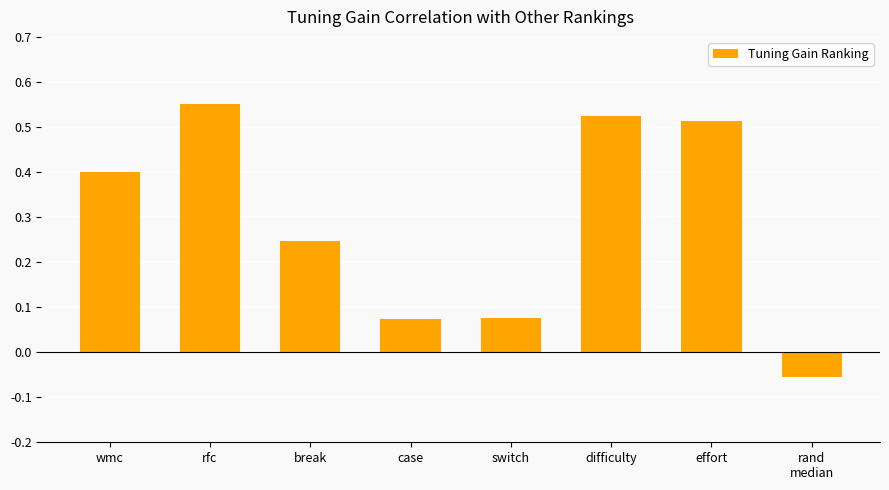

Does the chart contain stacked bars?

No